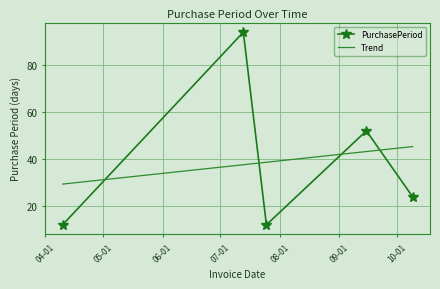

What is the maximum value shown in the chart?

94